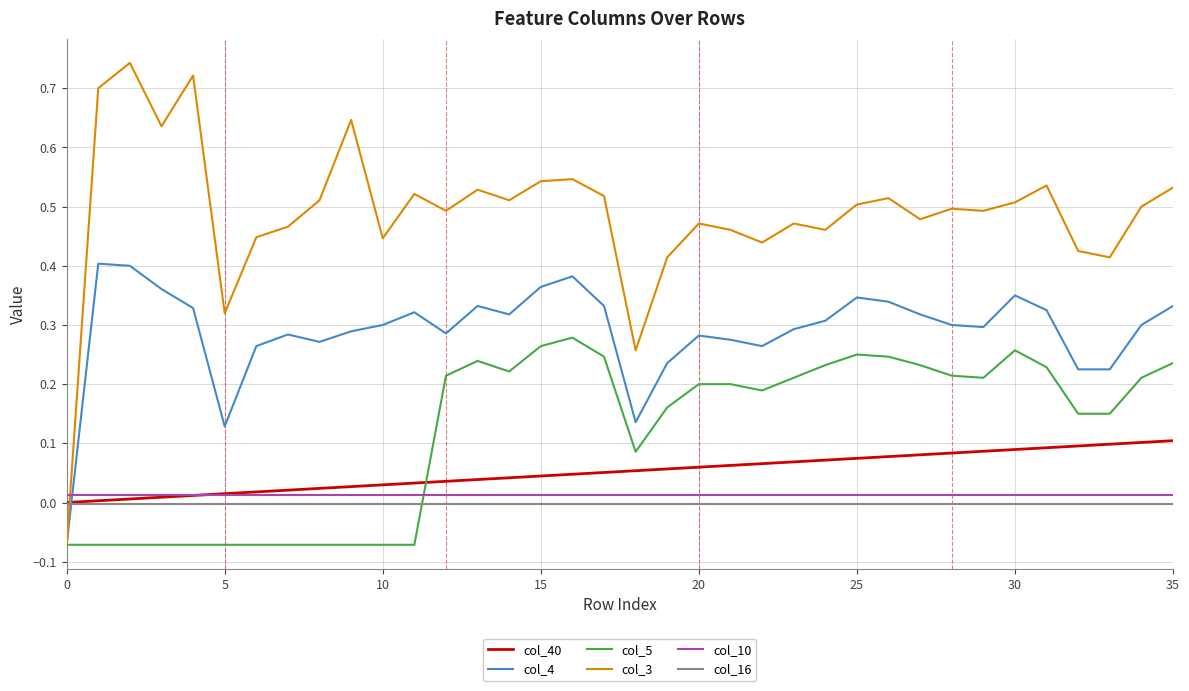

Which series has the largest total across all categories?

col_3